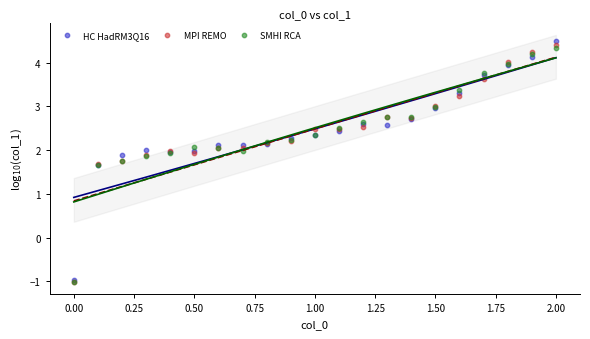

What are all the series names shown in the legend?

HC HadRM3Q16, MPI REMO, SMHI RCA